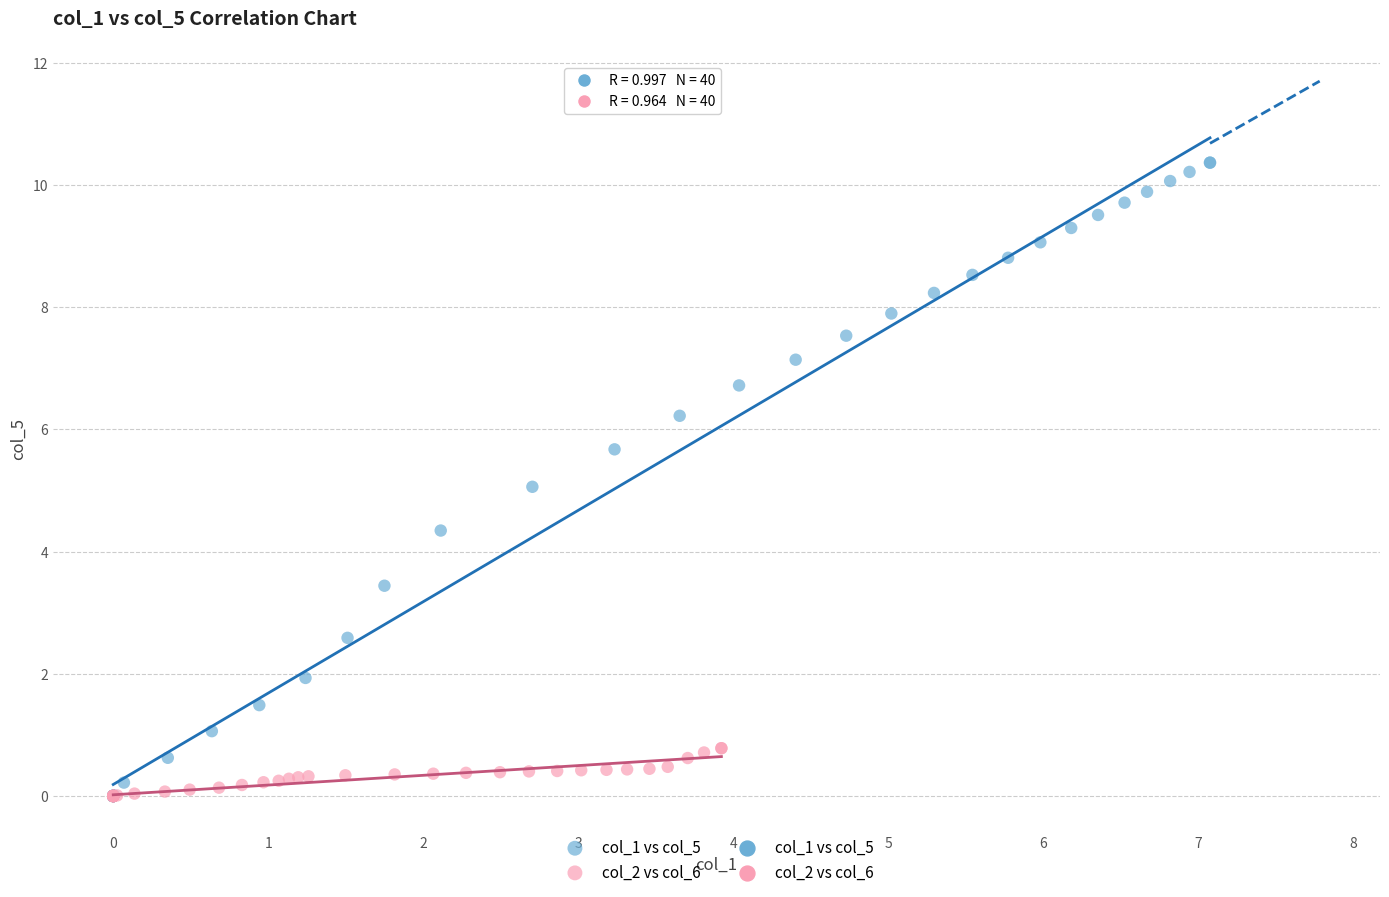

Which series reaches the maximum Y coordinate?

col_1 vs col_5